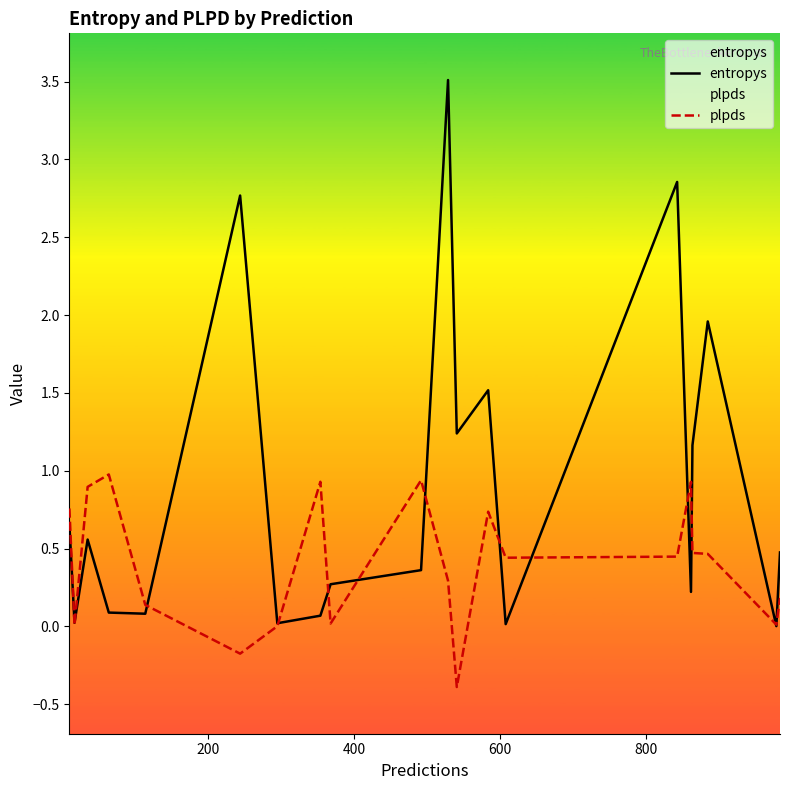

List the series in order of their peak value, lowest first.

plpds, entropys